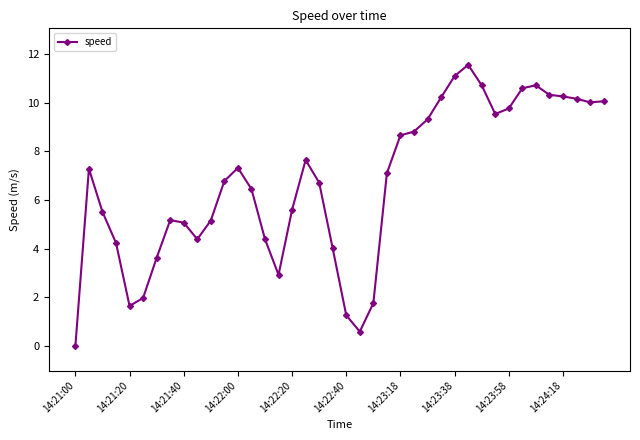

How many positive values are there?

39